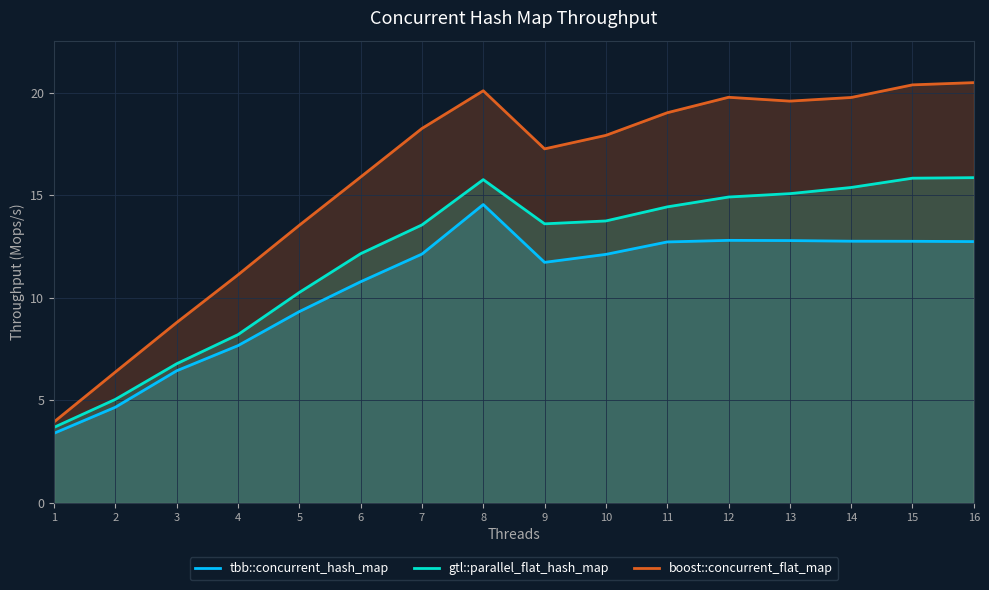

What is the sum of all gtl::parallel_flat_hash_map values?

194.2